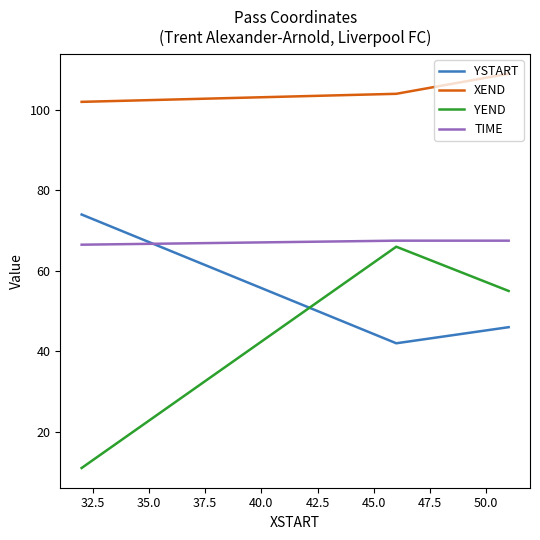

What is the sum of all TIME values?

201.5